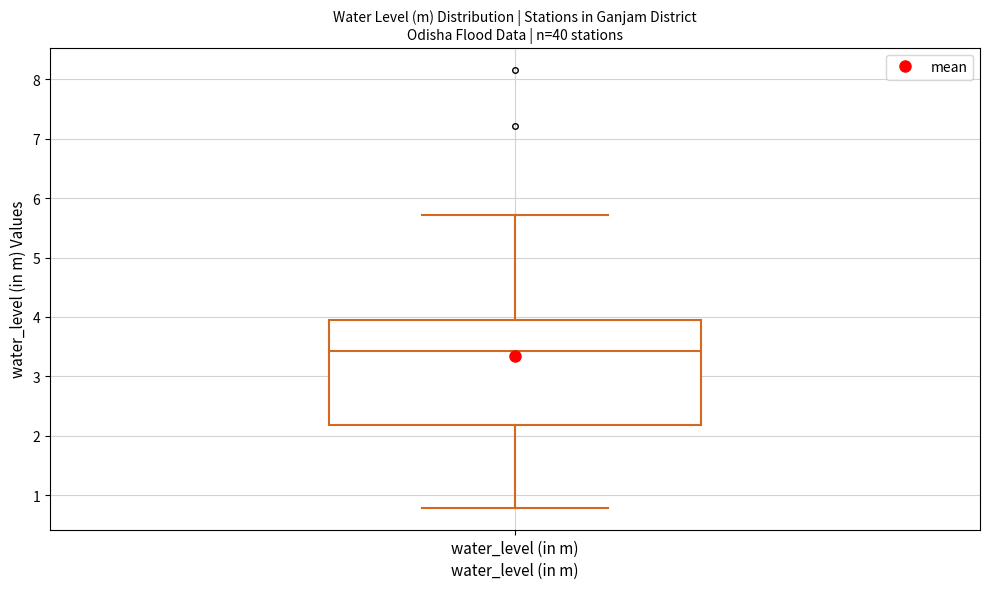

Read this box plot against the y-axis: the position of the median line, the range covered by the box, and the ends of both whiskers. The values are not printed on the chart, so give them approximately, as read against the axis.

median 3.4, box 2.2 to 3.9, whiskers 0.8 to 5.7